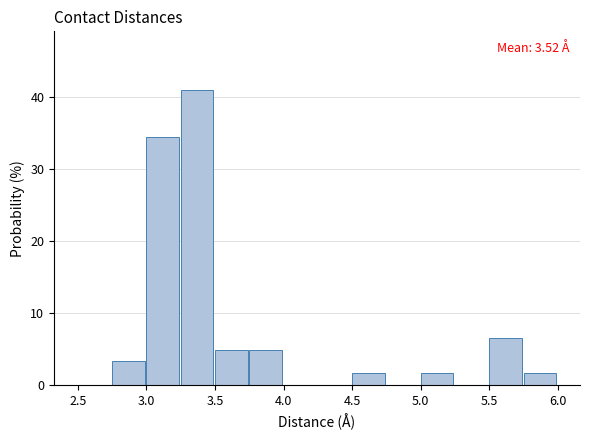

Which range on the x-axis has the tallest bar?

3.25 to 3.50